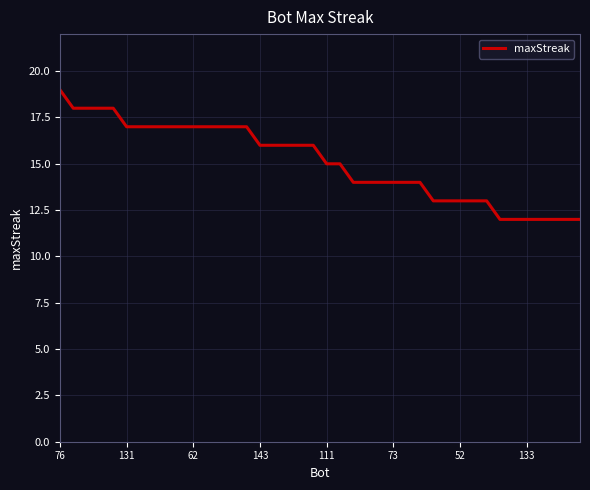

What is the average value?

15